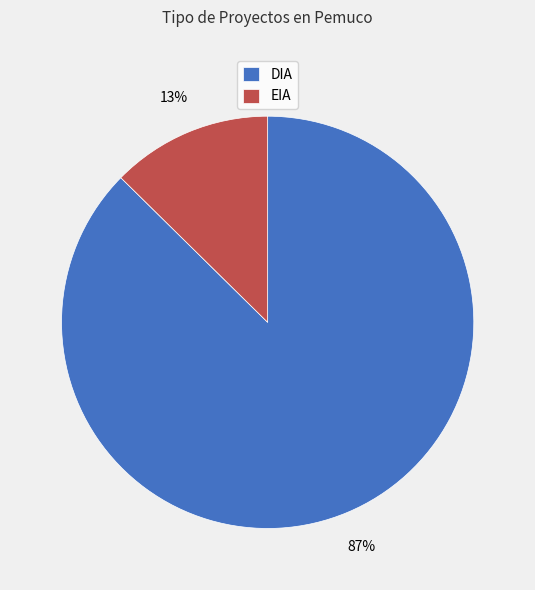

To the nearest percent, what portion does DIA represent?

87%